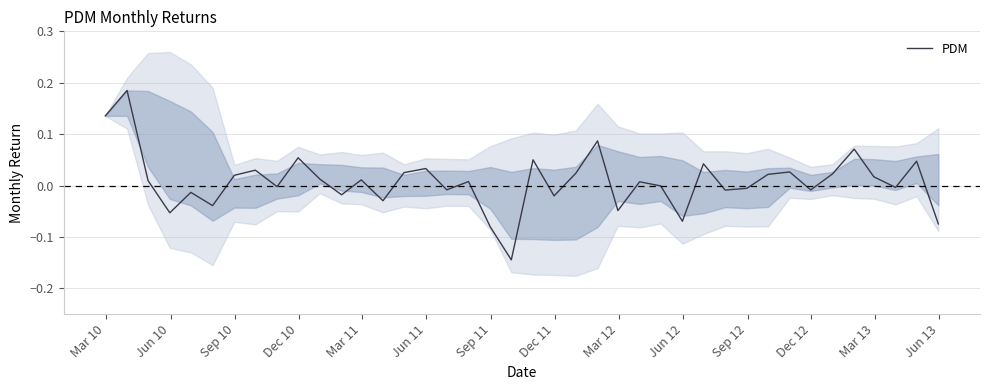

How many lines are shown in the chart?

1